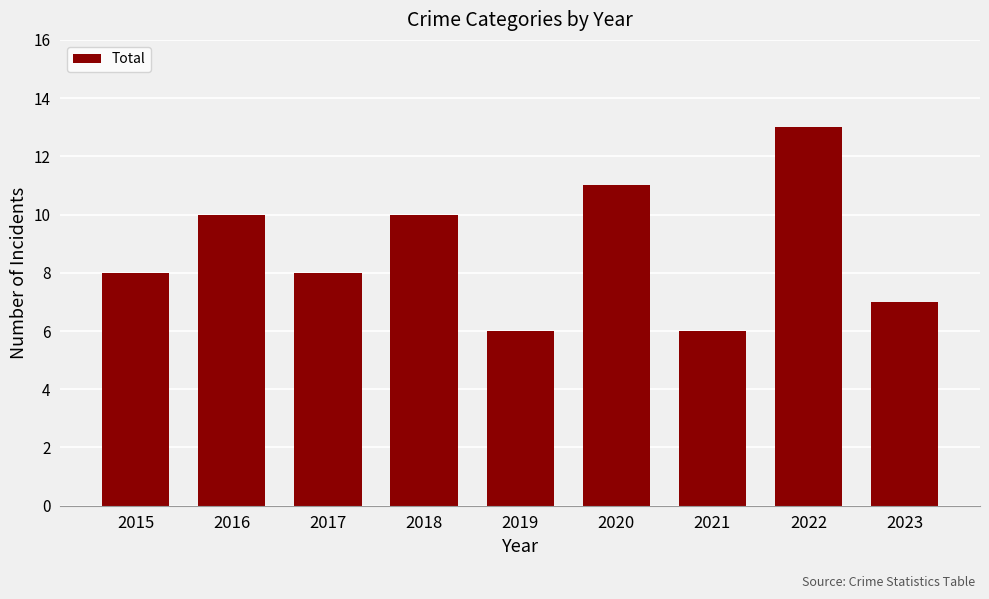

What is the change in value from 2016 to 2020?

+1